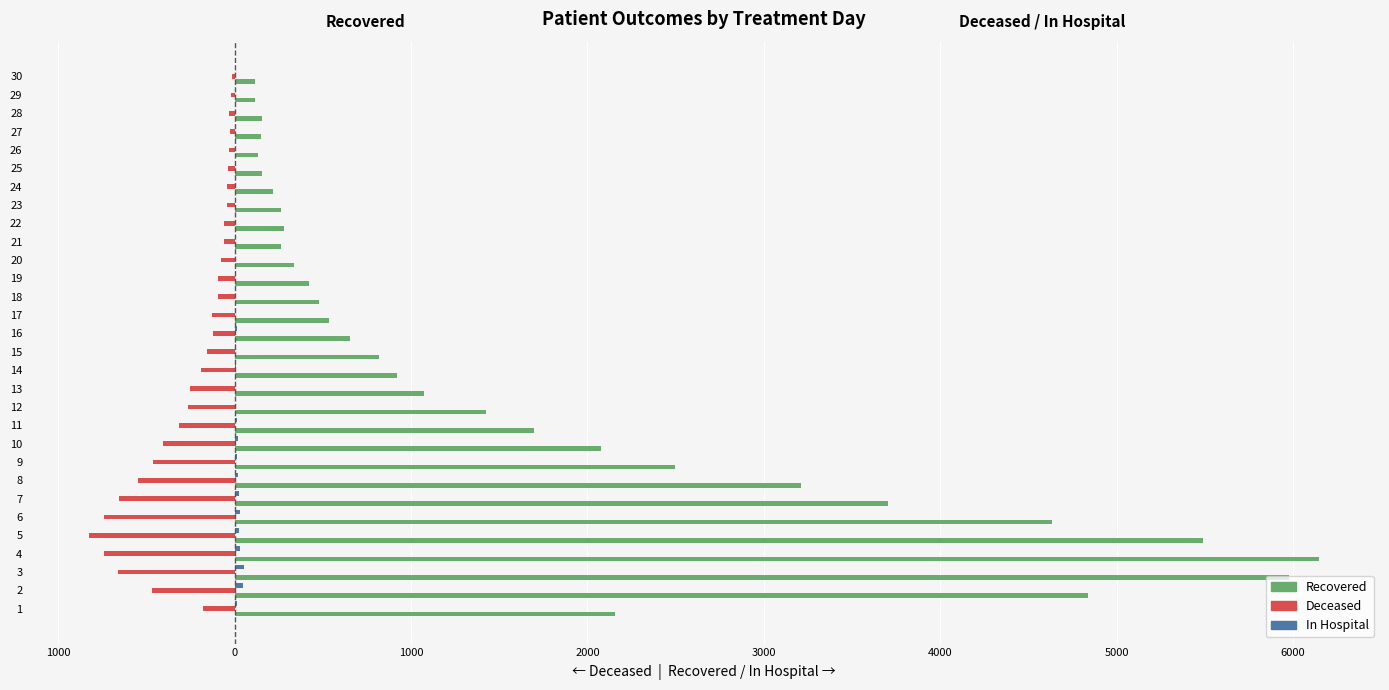

Is it true that patients_in_hospital equals 0 at 30?

True